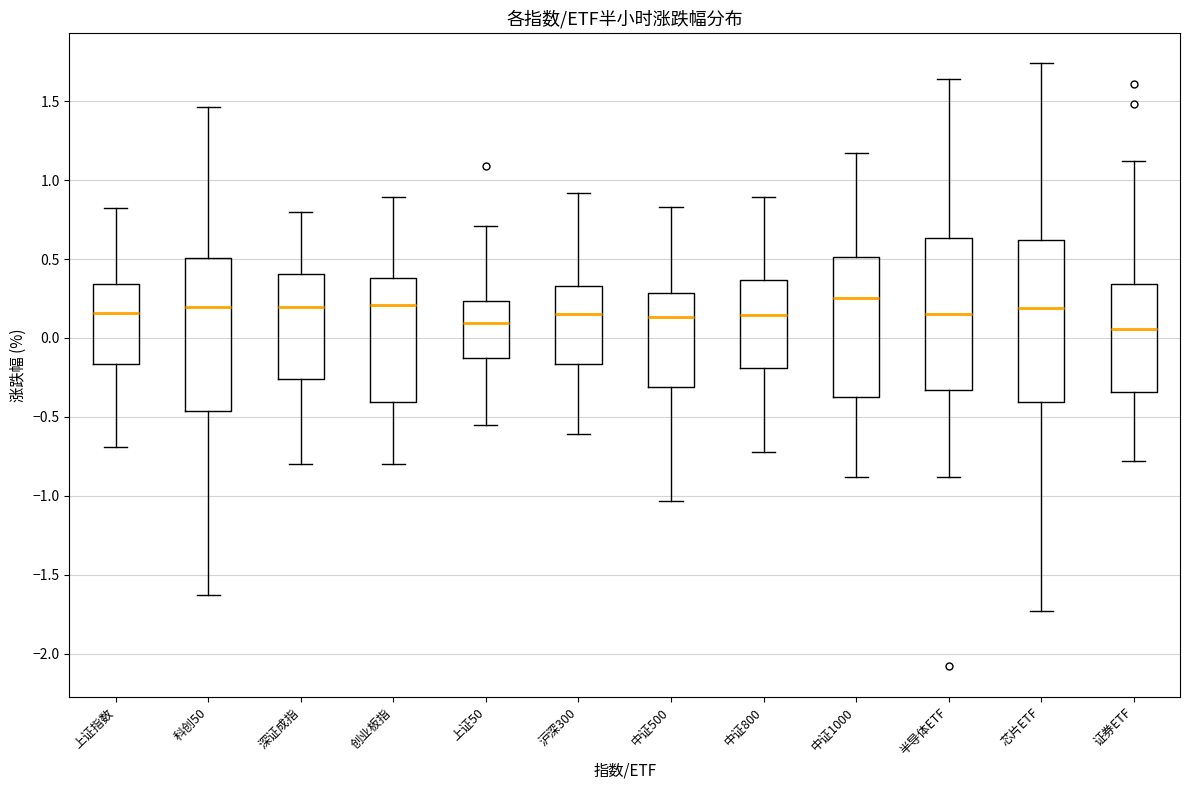

Where is the lower edge of the box for 中证500 on the y-axis? The values are not printed on the chart, so give them approximately, as read against the axis.

-0.30